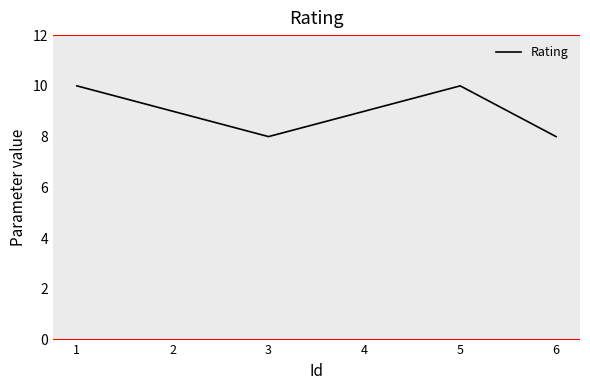

How many interior local valleys (lower than both neighbors) does the data have?

1